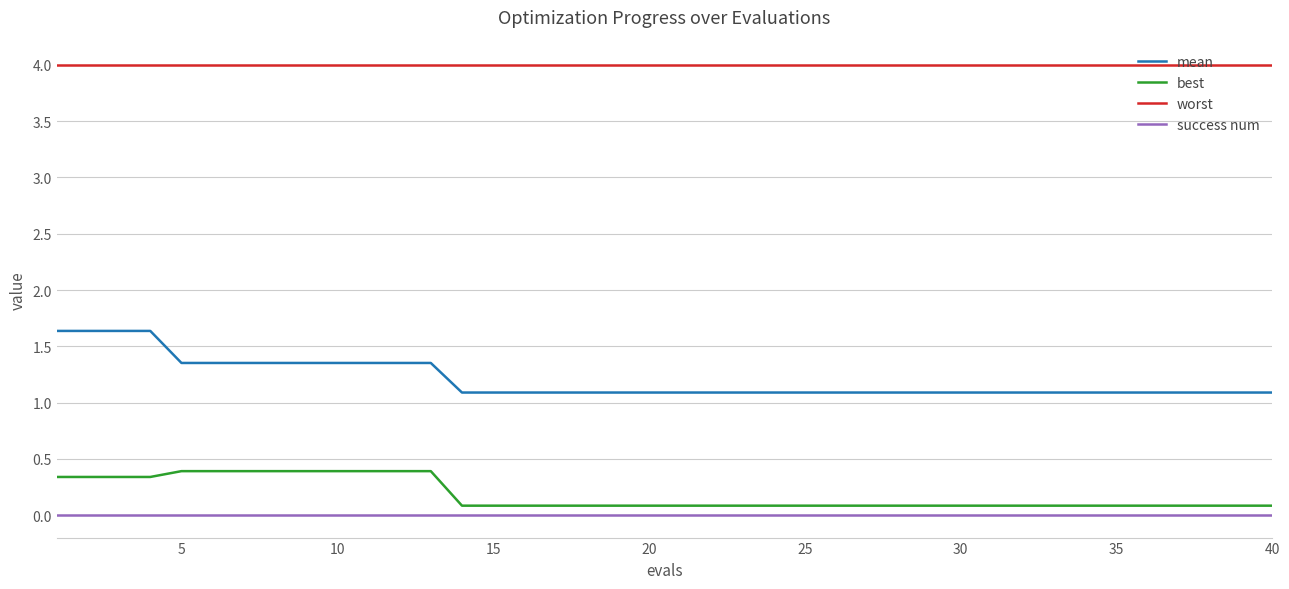

What is the difference between the maximum and minimum values in the best series?

0.3